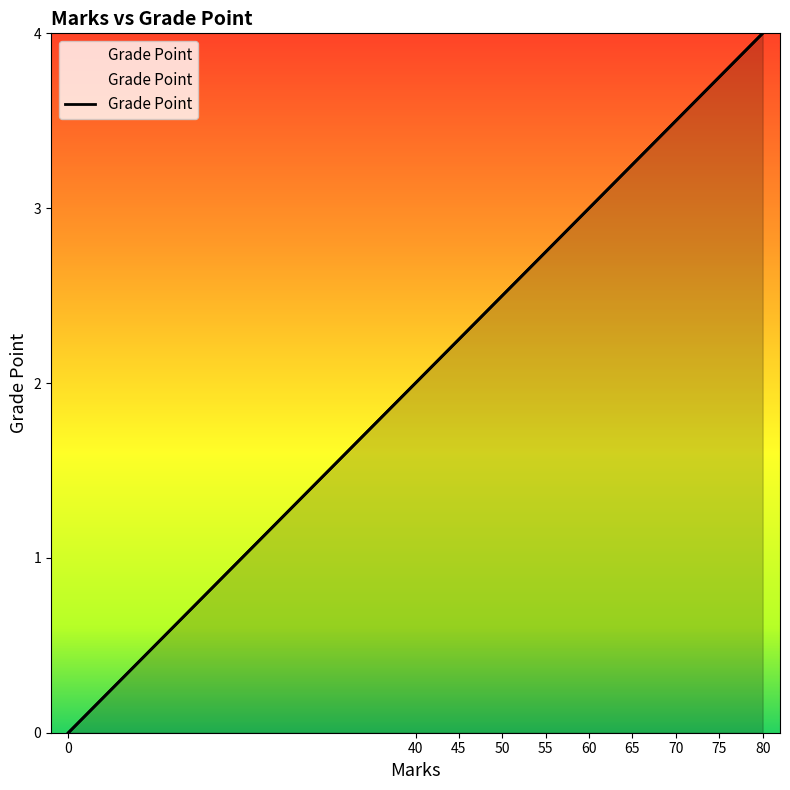

The value at 0 is 0.0. True or false?

True